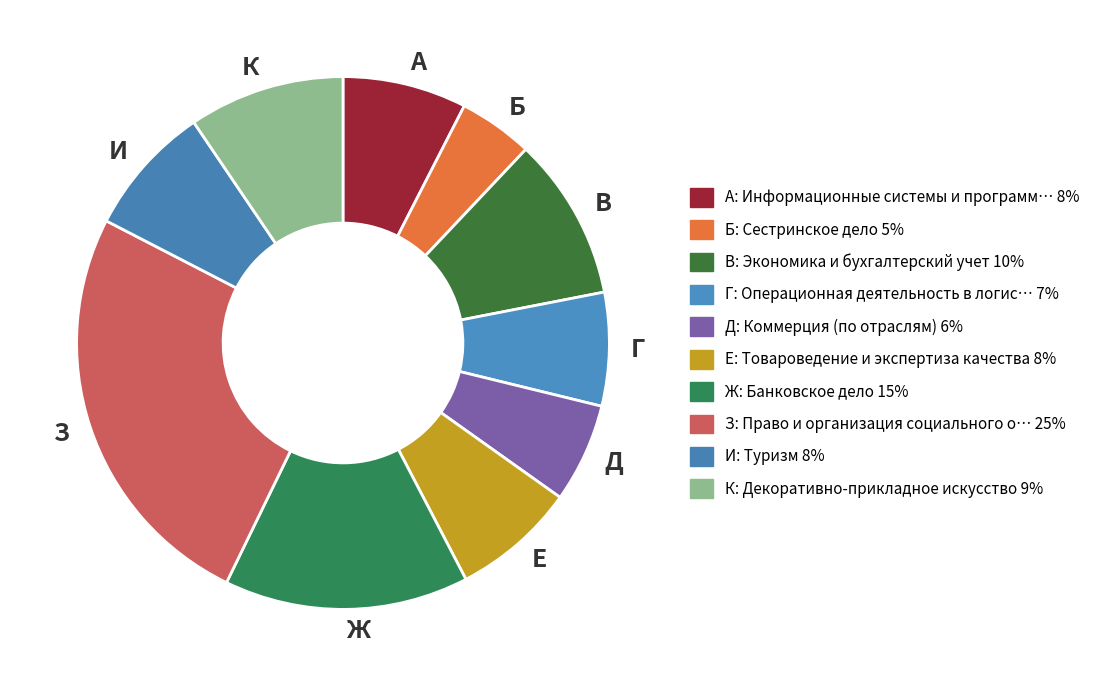

Which category has the smallest portion of the pie?

Сестринское дело